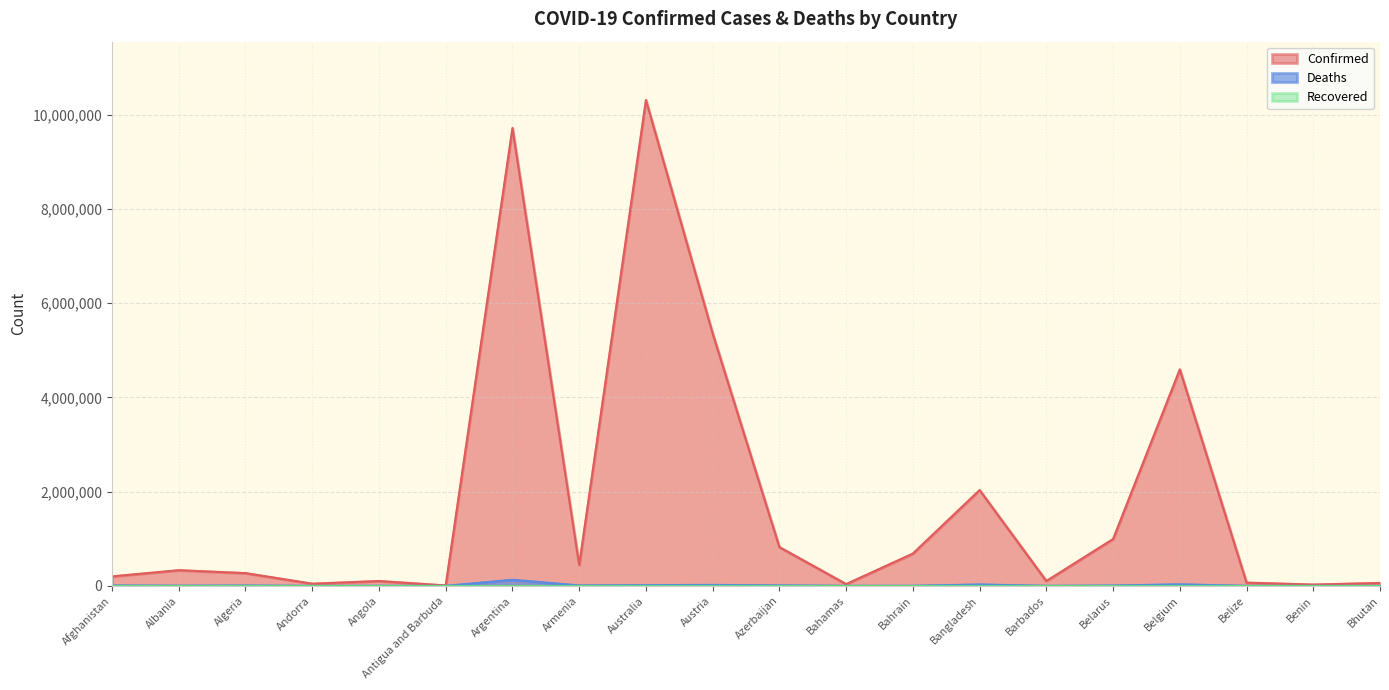

True or false: Deaths and Confirmed cross at least once.

False